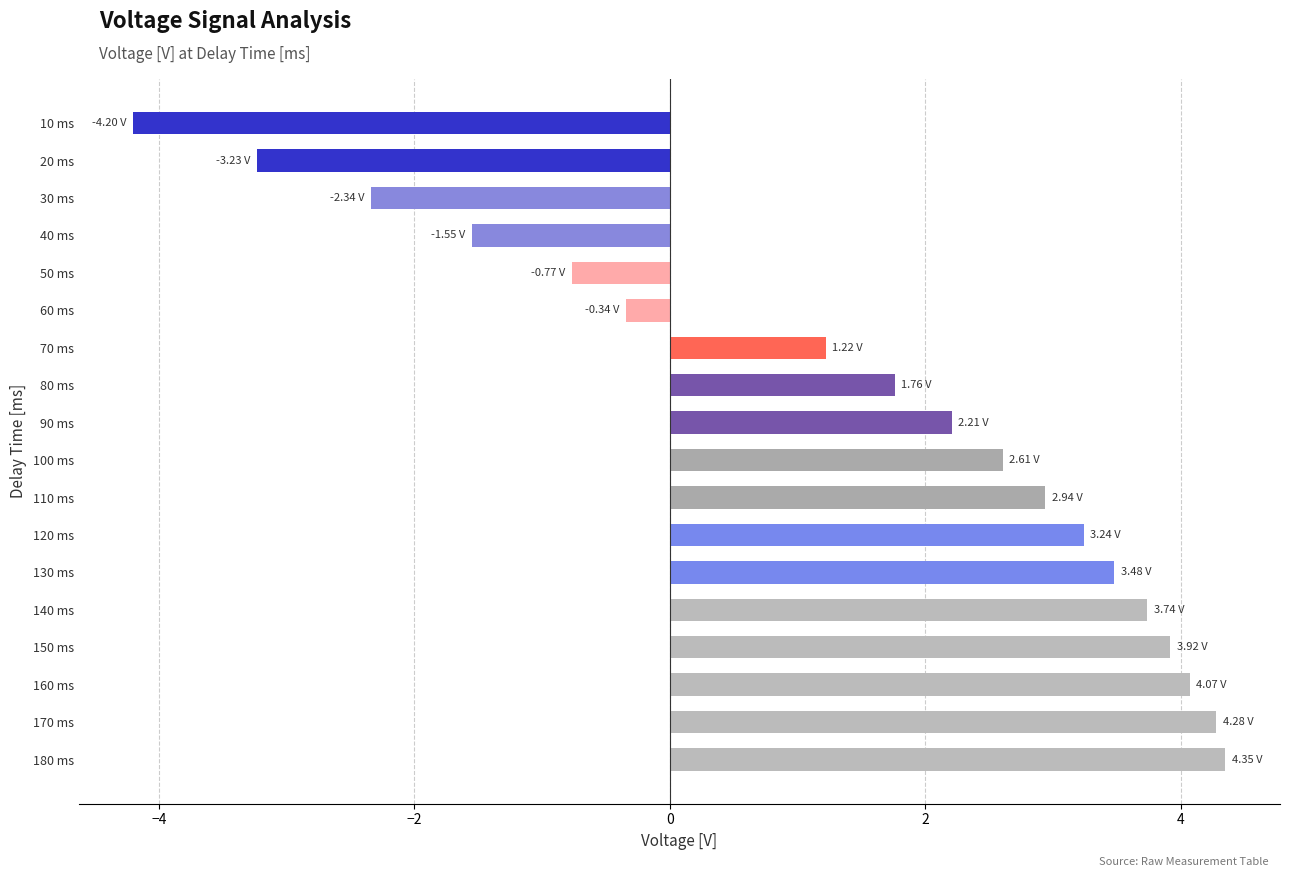

What is the ratio of the value at 70 ms to the value at 150 ms?

0.3